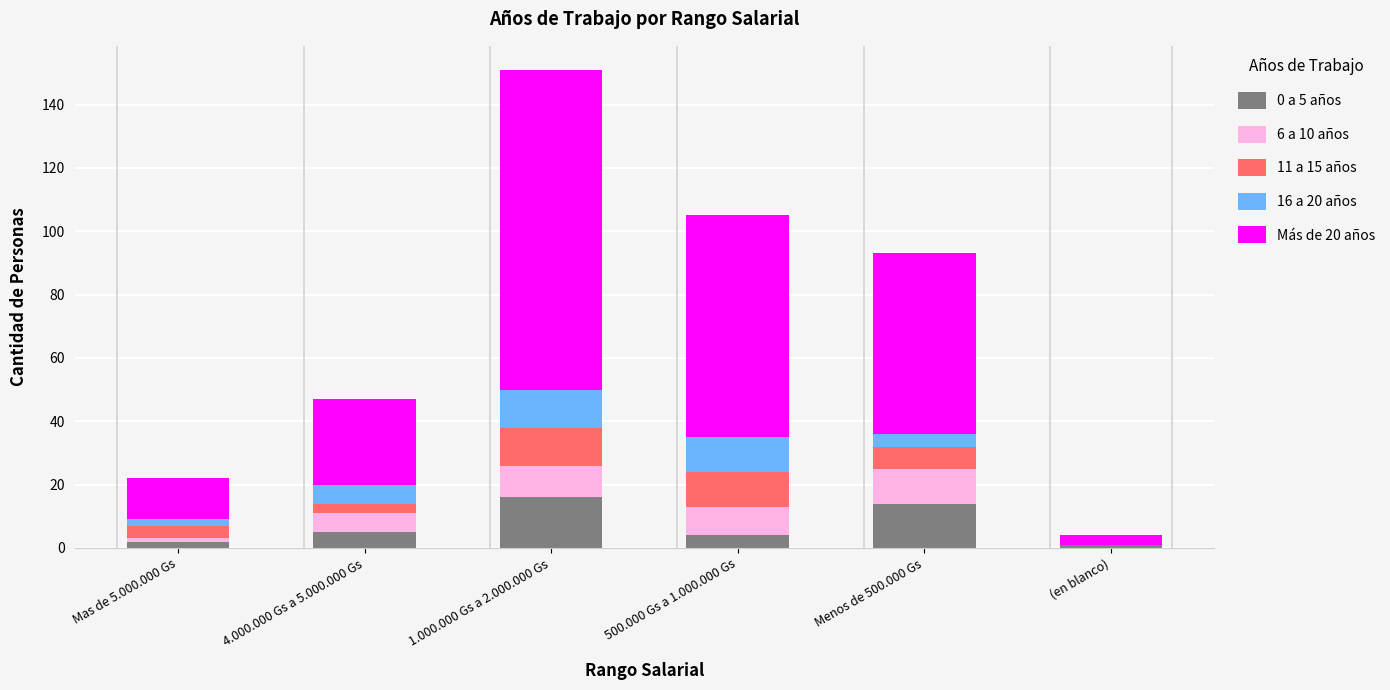

Reading left to right, list the values for the 0 a 5 años series.

Mas de 5.000.000 Gs=2	4.000.000 Gs a 5.000.000 Gs=5	1.000.000 Gs a 2.000.000 Gs=16	500.000 Gs a 1.000.000 Gs=4	Menos de 500.000 Gs=14	(en blanco)=1